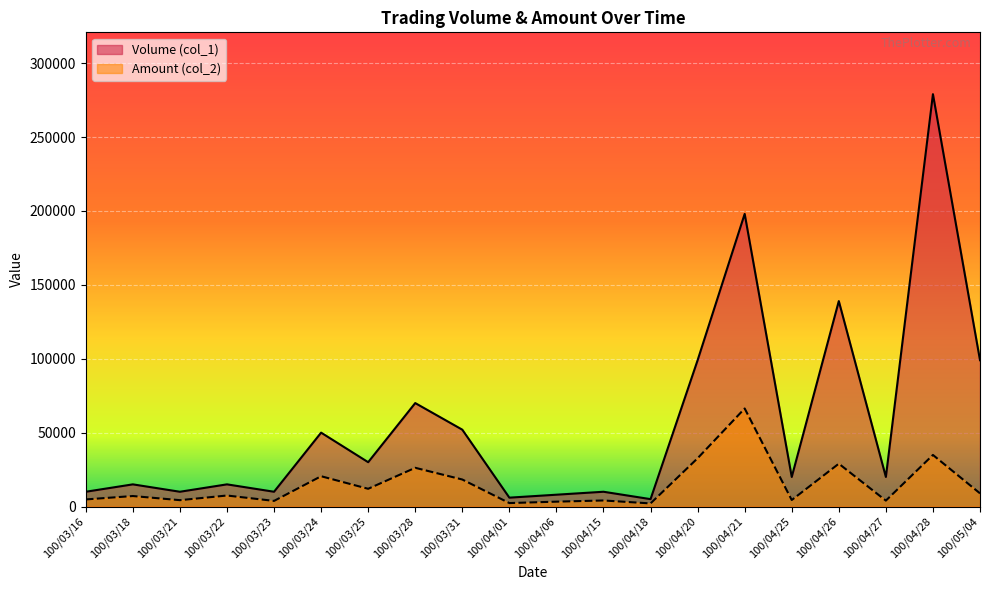

What is the total value across all series at 100/04/01?

8340